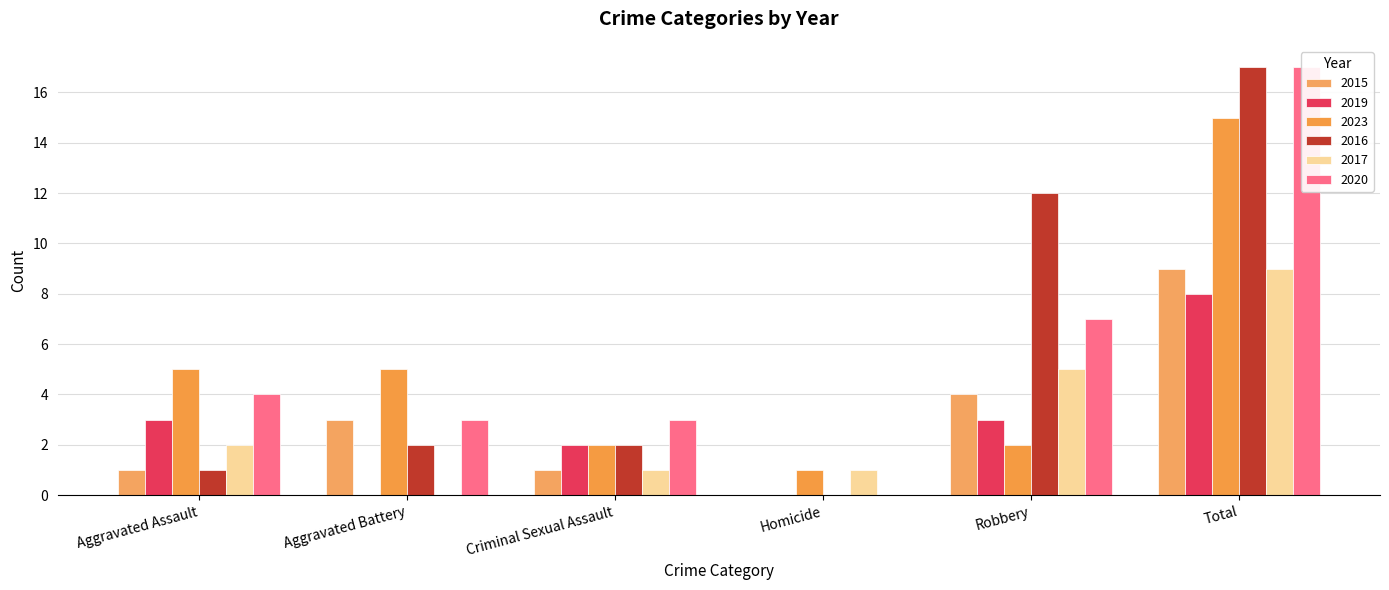

Is it true that 2019 equals 1 at Robbery?

False